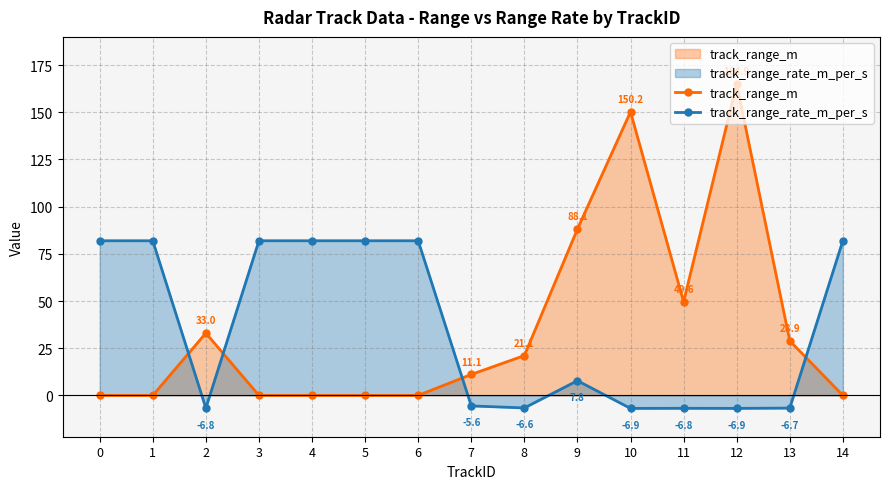

What is the highest value of the track_range_rate_m_per_s series?

81.9